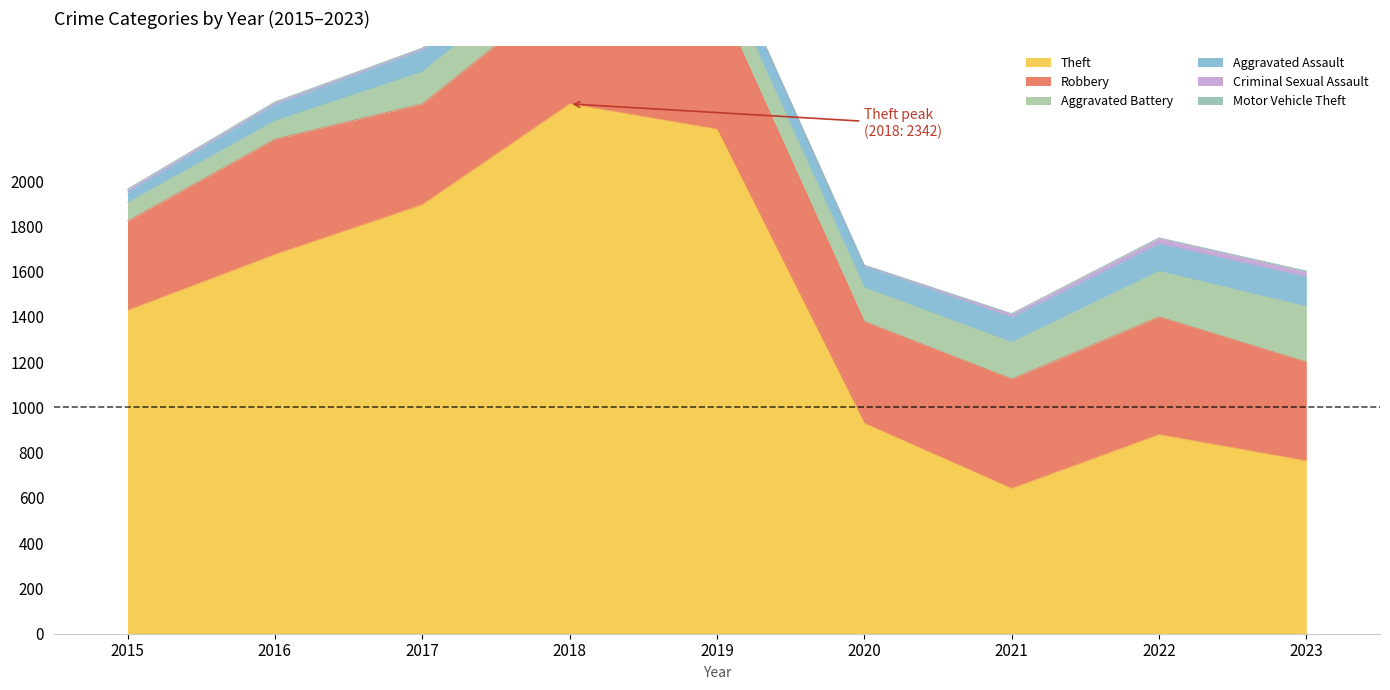

True or false: Criminal Sexual Assault and Aggravated Battery intersect in this chart.

False